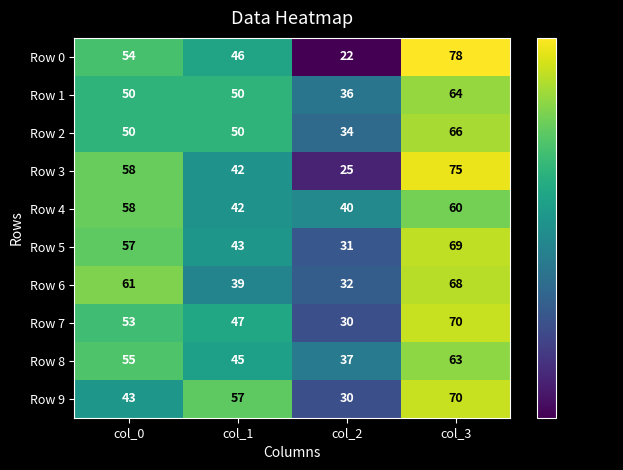

True or false: Row 4 has a value of 40 at col_2.

True